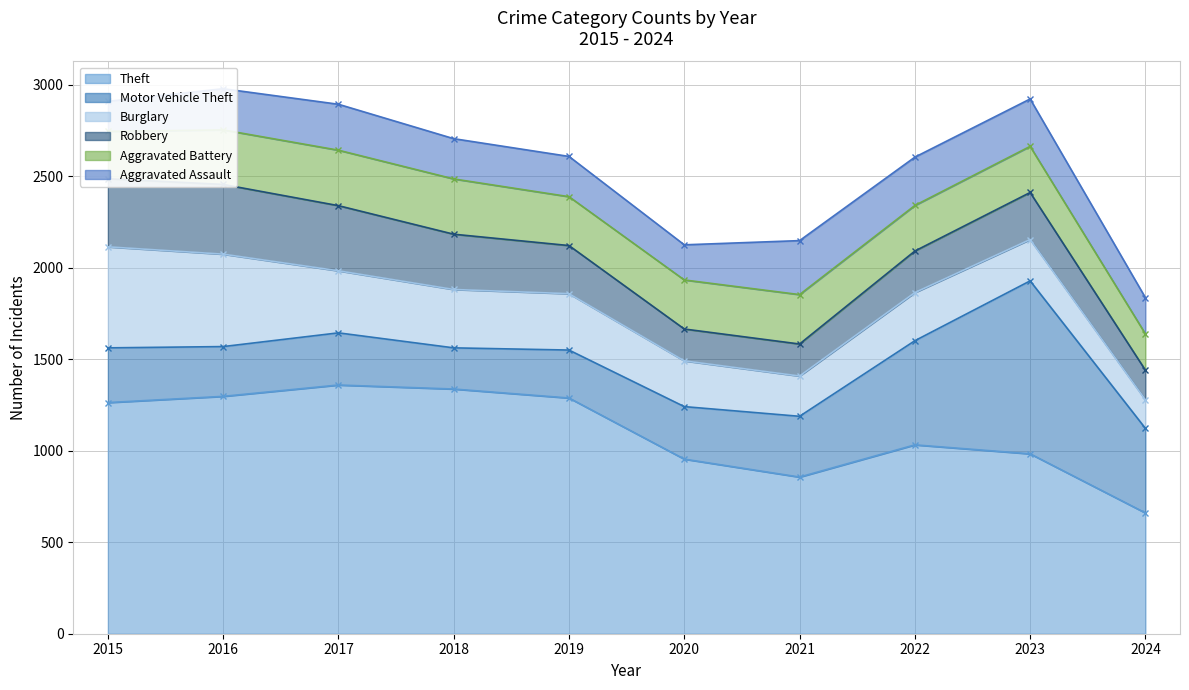

The Robbery series shows 236 at 2024. True or false?

False